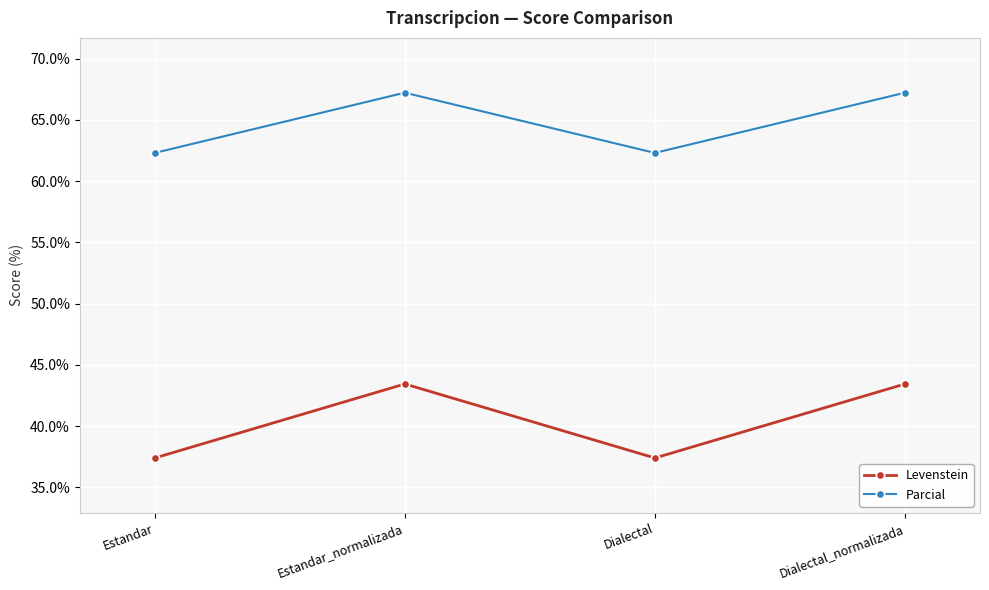

What is the lowest value of the Levenstein series?

37.4